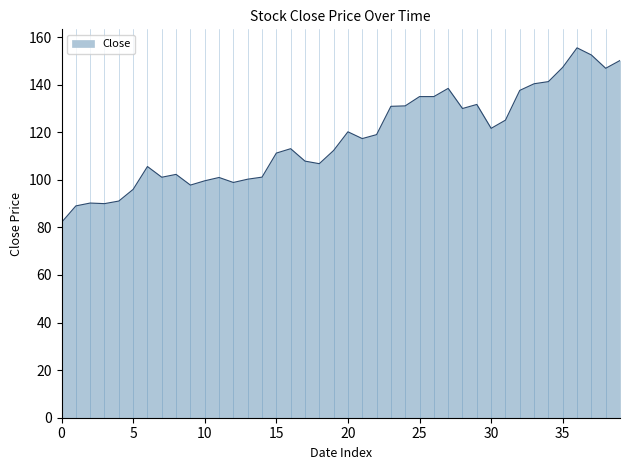

What is the difference between the maximum and minimum values?

73.4